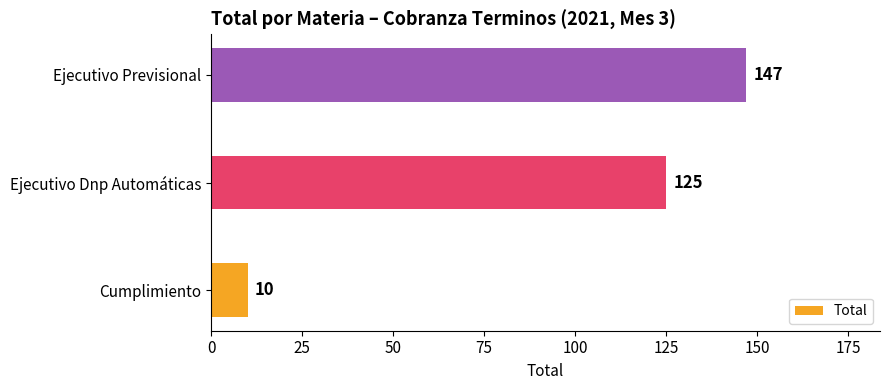

List the labels in order of value, largest first.

Ejecutivo Previsional, Ejecutivo Dnp Automáticas, Cumplimiento